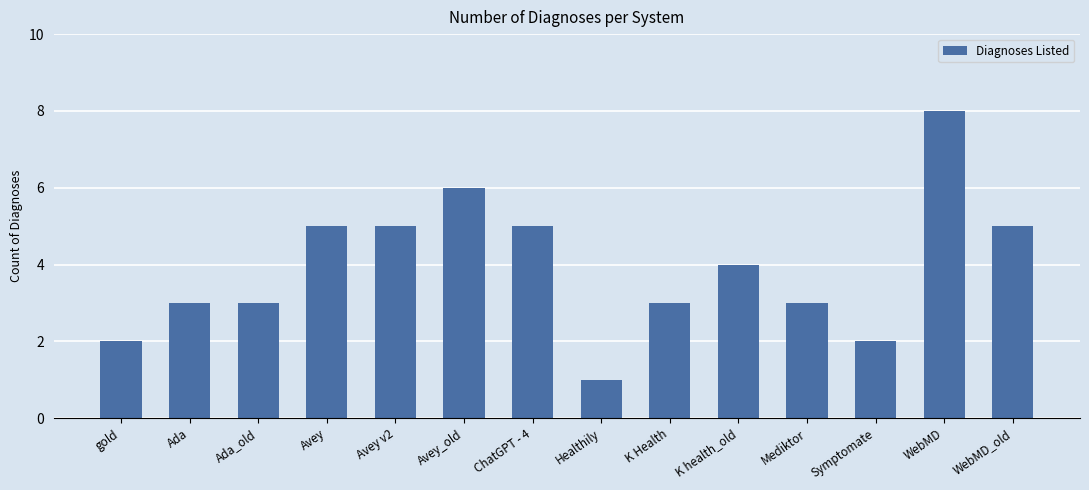

What is the sum of the values at Ada_old and Mediktor?

6